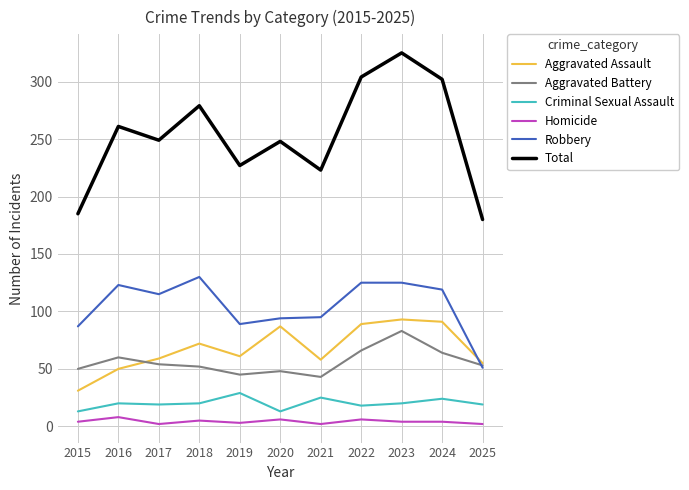

How many lines are shown in the chart?

6